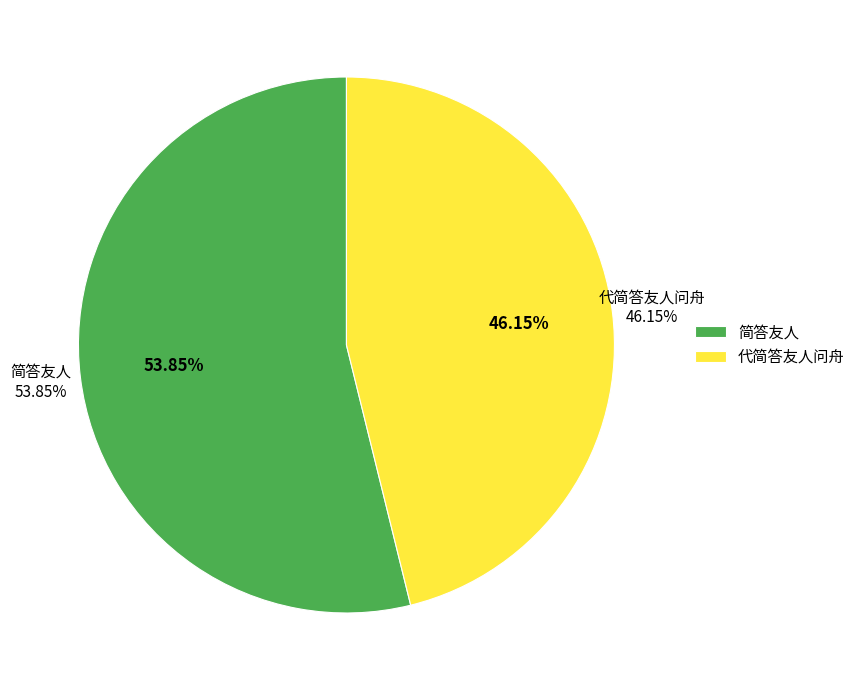

Combined, do 代简答友人问舟 and 简答友人 account for over 50%?

Yes